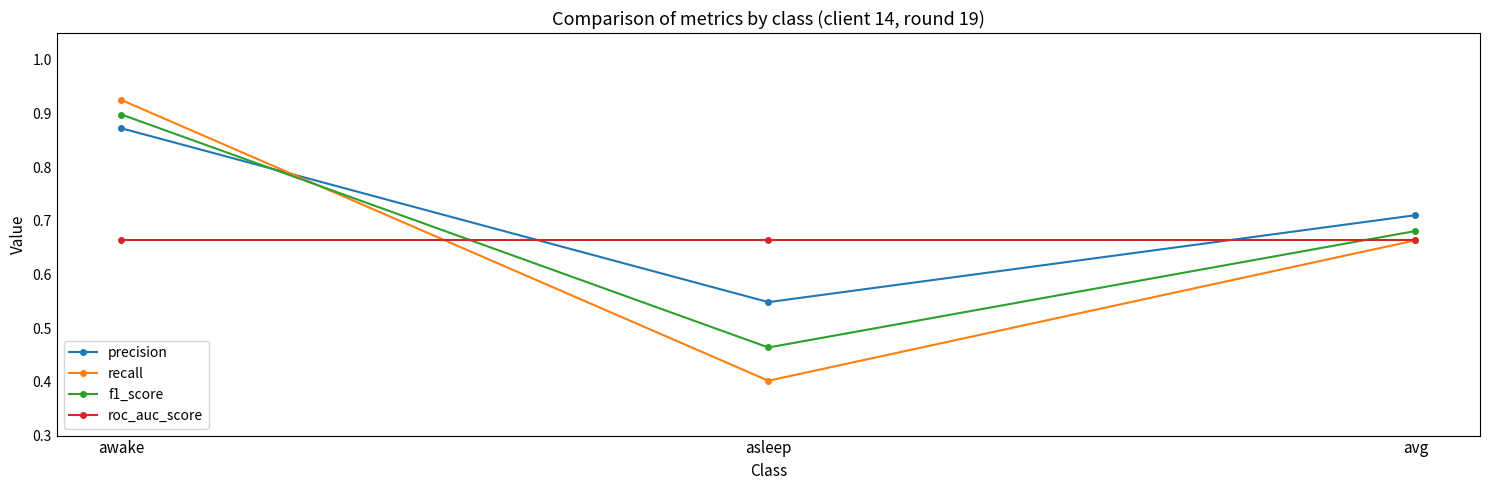

At how many categories does at least one series exceed 0?

3